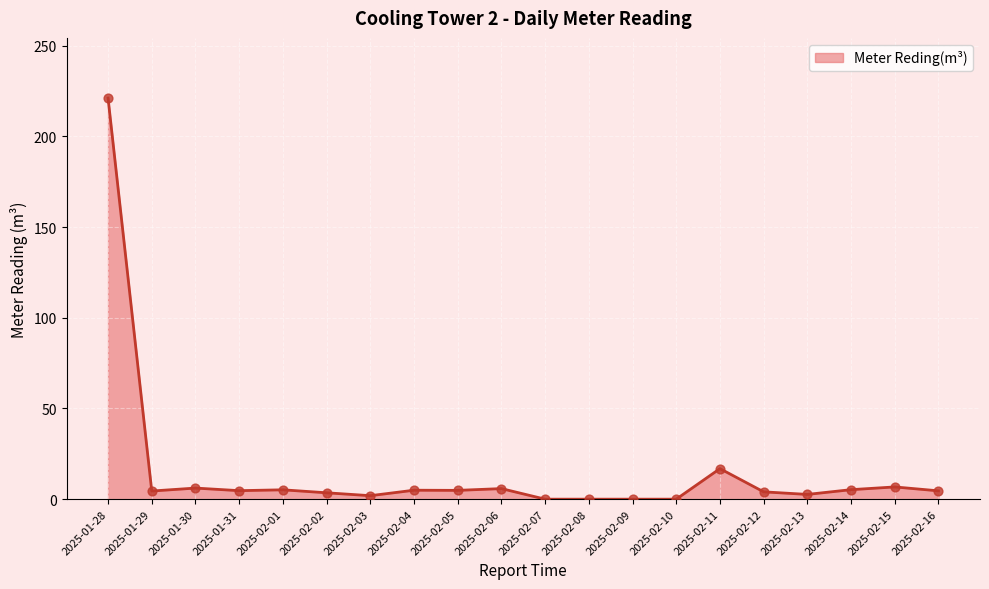

What is the ratio of the value at 2025-02-02 to the value at 2025-02-15?

0.5